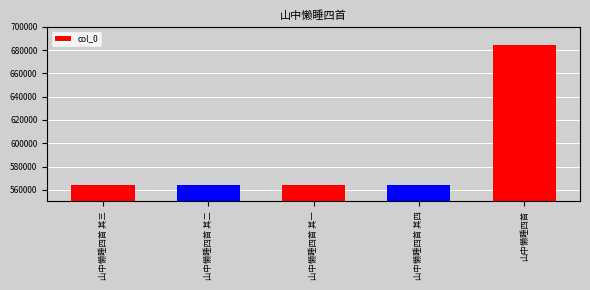

What is the minimum value shown in the chart?

563674